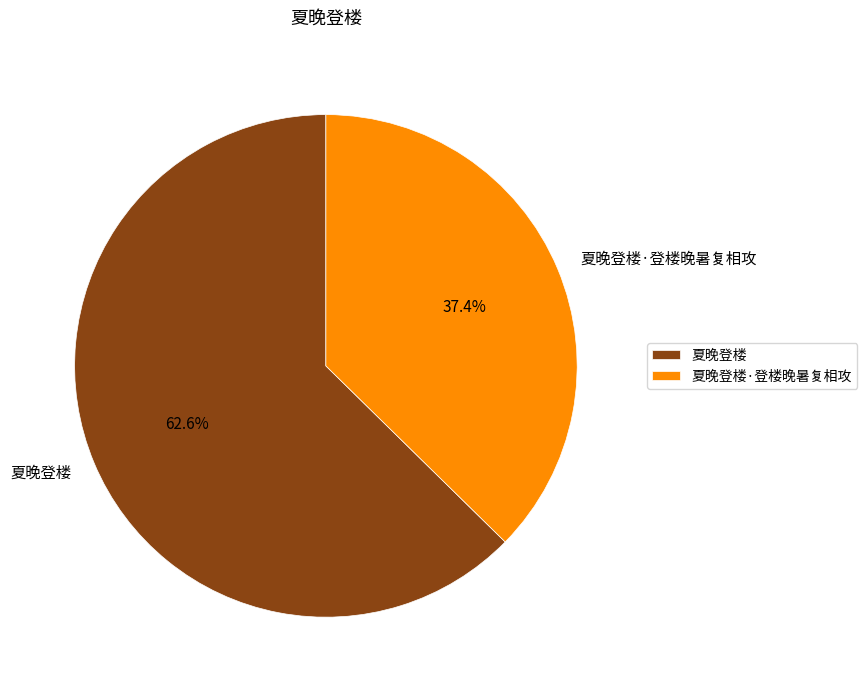

What percentage is the 夏晚登楼 slice, to the nearest percent?

63%